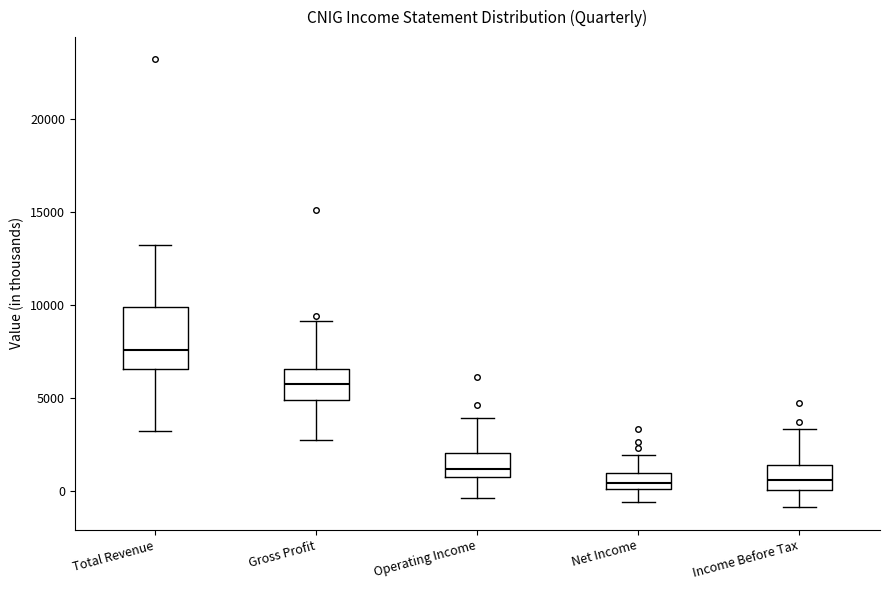

Comparing the boxes themselves (not the whiskers), which one is the tallest?

Total Revenue